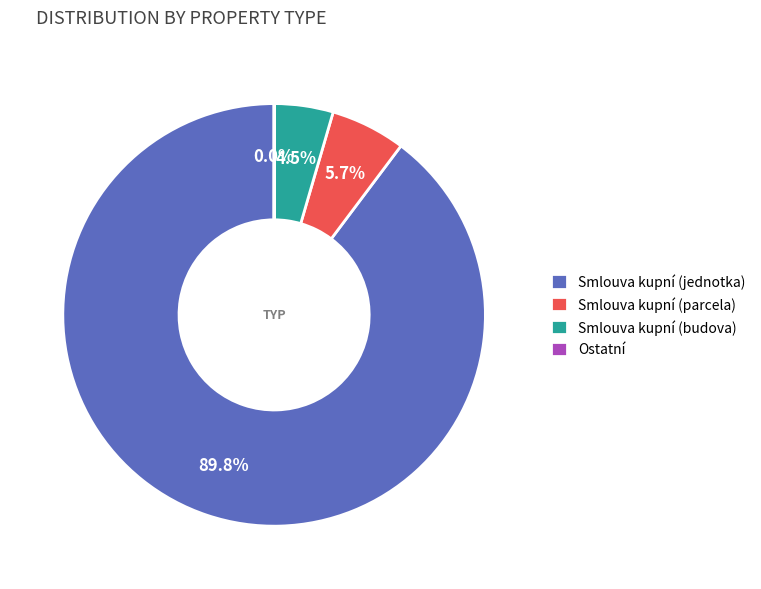

Does any single category account for the majority?

Yes